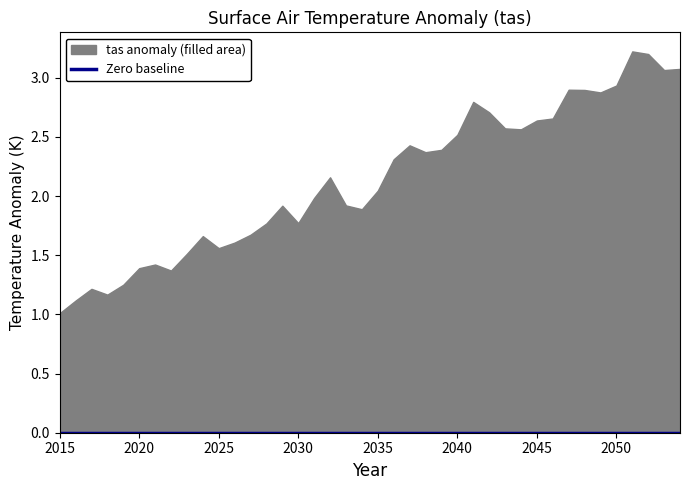

Reading left to right, transcribe all the data shown in this chart.

2015=1.0	2016=1.1	2017=1.2	2018=1.2	2019=1.3	2020=1.4	2021=1.4	2022=1.4	2023=1.5	2024=1.7	2025=1.6	2026=1.6	2027=1.7	2028=1.8	2029=1.9	2030=1.8	2031=2.0	2032=2.2	2033=1.9	2034=1.9	2035=2.0	2036=2.3	2037=2.4	2038=2.4	2039=2.4	2040=2.5	2041=2.8	2042=2.7	2043=2.6	2044=2.6	2045=2.6	2046=2.7	2047=2.9	2048=2.9	2049=2.9	2050=2.9	2051=3.2	2052=3.2	2053=3.1	2054=3.1